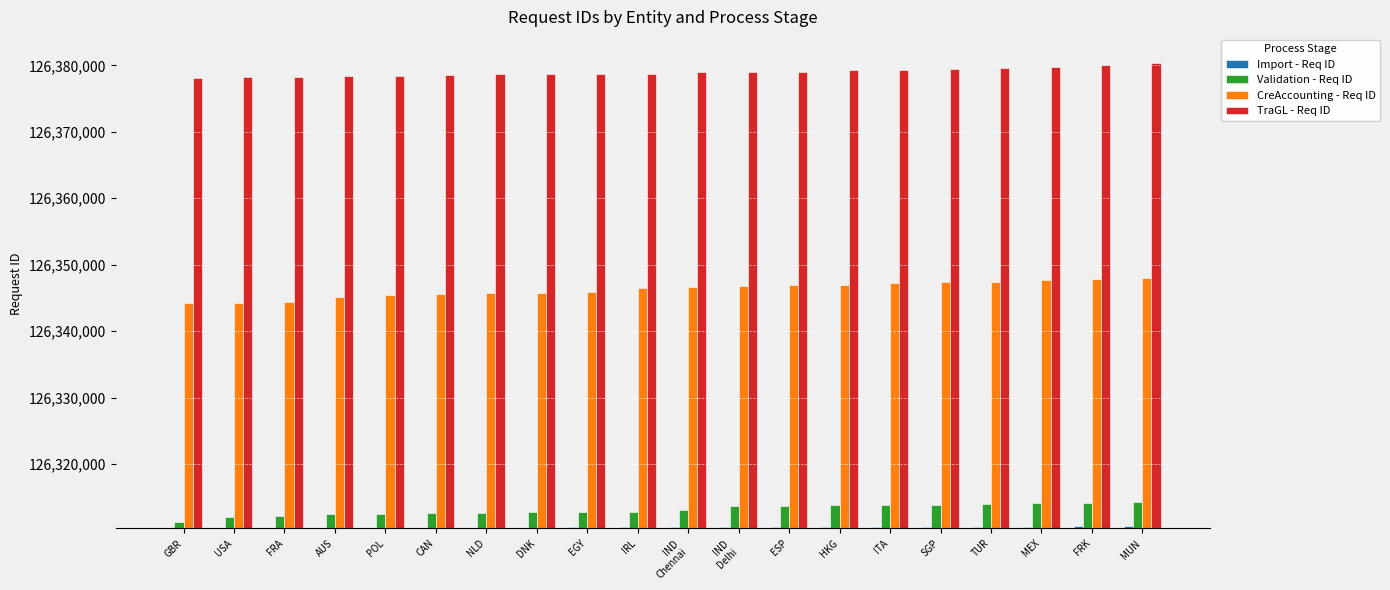

Rank the categories by Validation - Req ID value from highest to lowest.

MUN, FRK, MEX, TUR, SGP, ITA, HKG, ESP, IND
Delhi, IND
Chennai, IRL, EGY, DNK, NLD, CAN, POL, AUS, FRA, USA, GBR